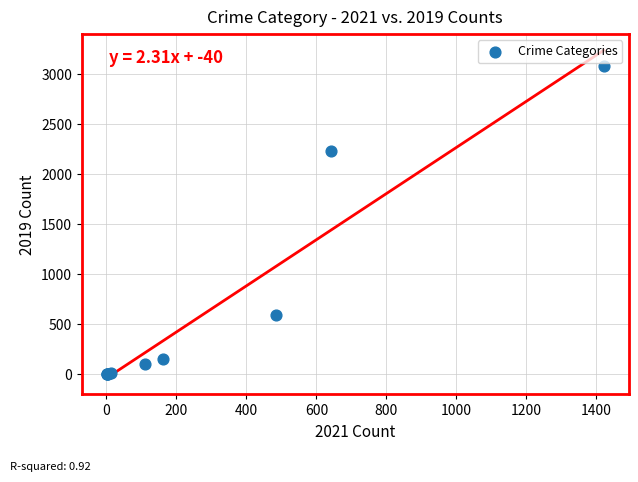

What Y value in the scatter plot is closest to 1540?

2230